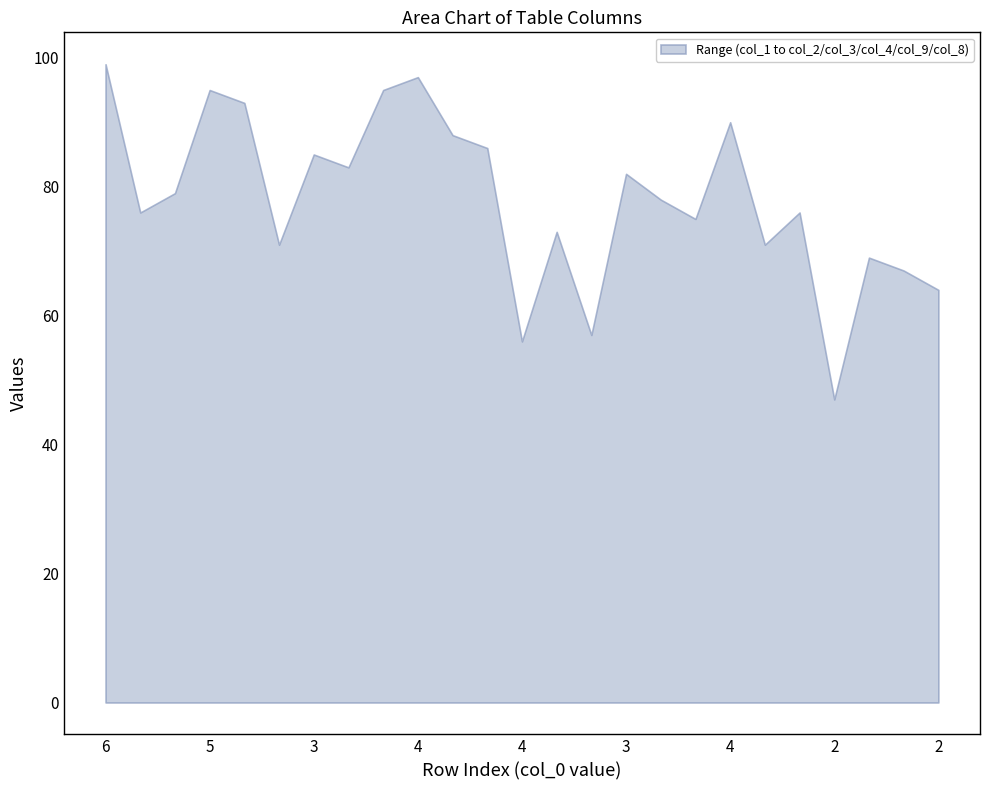

What is the highest value of the col_4 series?

99